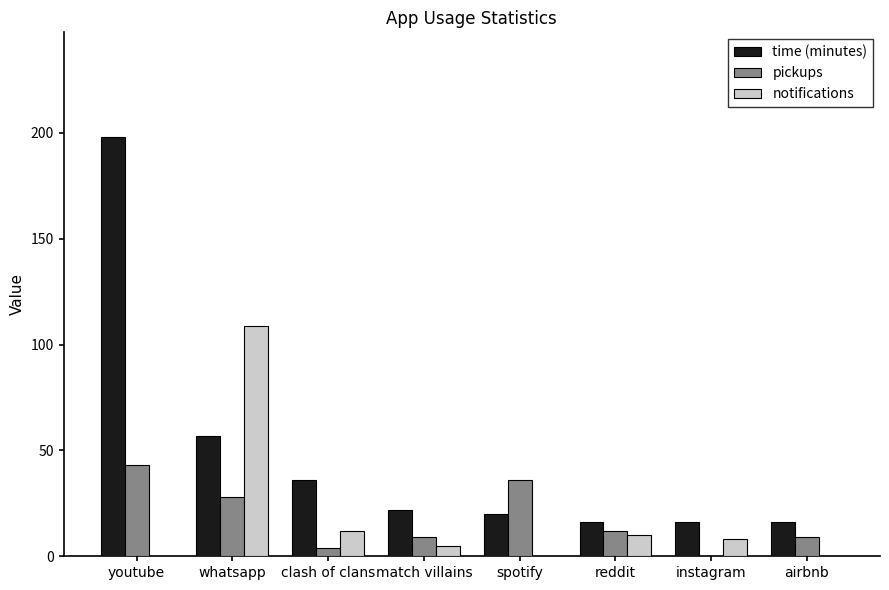

What is the sum of all notifications values?

144